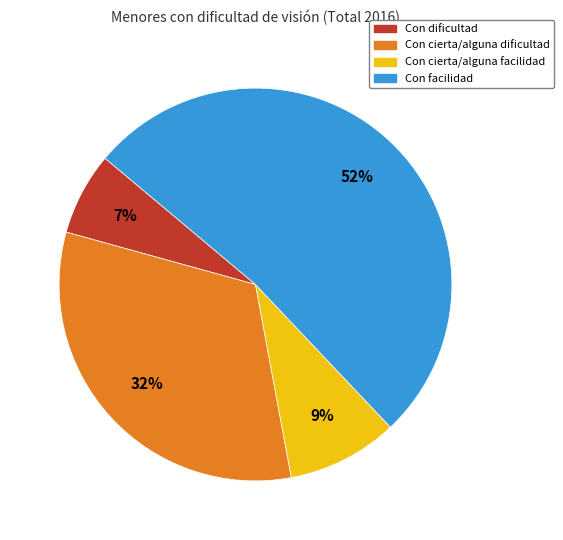

Which category has the biggest portion of the pie?

Con facilidad